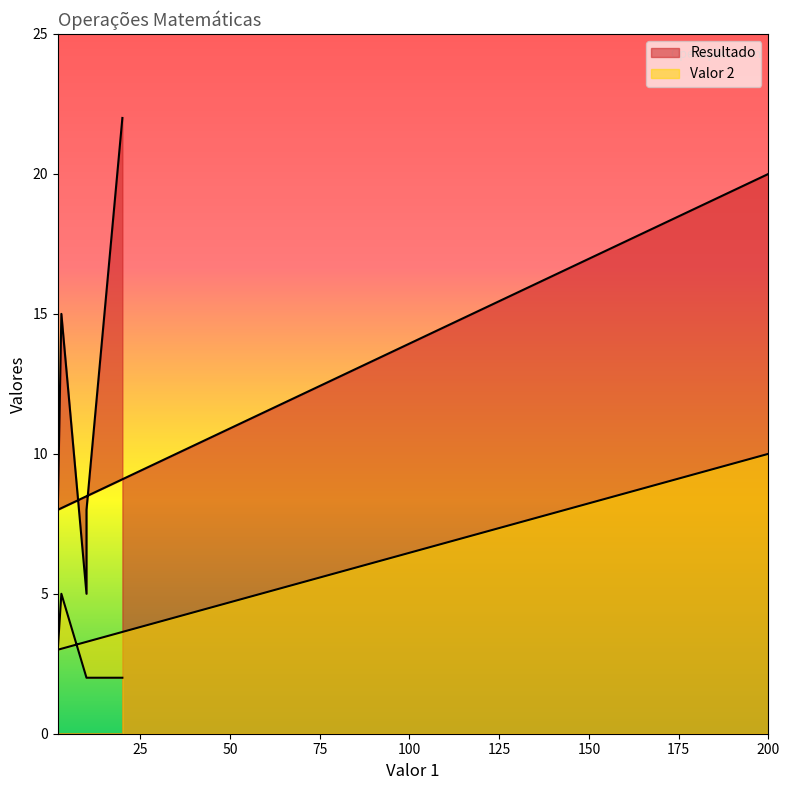

How many interior local valleys does the Resultado series have?

2